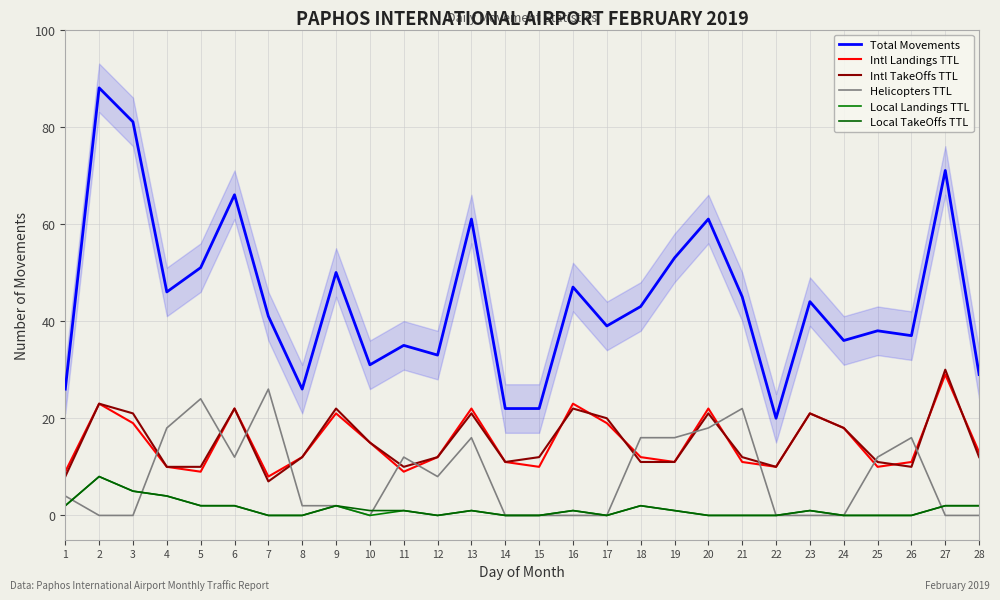

Is it true that Helicopters TTL equals 43 at 7?

False